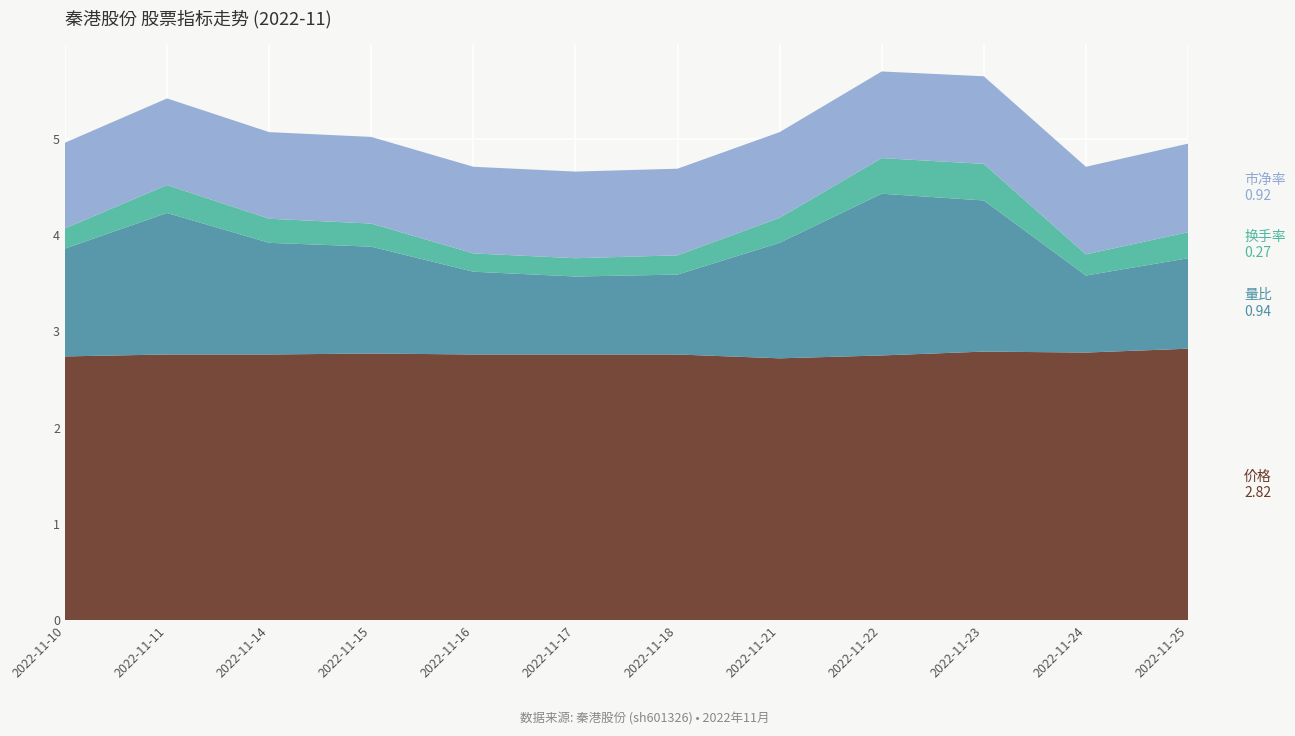

Reading left to right, extract all data points from this chart.

价格: 2022-11-10=2.7	2022-11-11=2.8	2022-11-14=2.8	2022-11-15=2.8	2022-11-16=2.8	2022-11-17=2.8	2022-11-18=2.8	2022-11-21=2.7	2022-11-22=2.8	2022-11-23=2.8	2022-11-24=2.8	2022-11-25=2.8
量比: 2022-11-10=1.1	2022-11-11=1.5	2022-11-14=1.2	2022-11-15=1.1	2022-11-16=0.9	2022-11-17=0.8	2022-11-18=0.8	2022-11-21=1.2	2022-11-22=1.7	2022-11-23=1.6	2022-11-24=0.8	2022-11-25=0.9
换手率: 2022-11-10=0.2	2022-11-11=0.3	2022-11-14=0.2	2022-11-15=0.2	2022-11-16=0.2	2022-11-17=0.2	2022-11-18=0.2	2022-11-21=0.3	2022-11-22=0.4	2022-11-23=0.4	2022-11-24=0.2	2022-11-25=0.3
市净率: 2022-11-10=0.9	2022-11-11=0.9	2022-11-14=0.9	2022-11-15=0.9	2022-11-16=0.9	2022-11-17=0.9	2022-11-18=0.9	2022-11-21=0.9	2022-11-22=0.9	2022-11-23=0.9	2022-11-24=0.9	2022-11-25=0.9